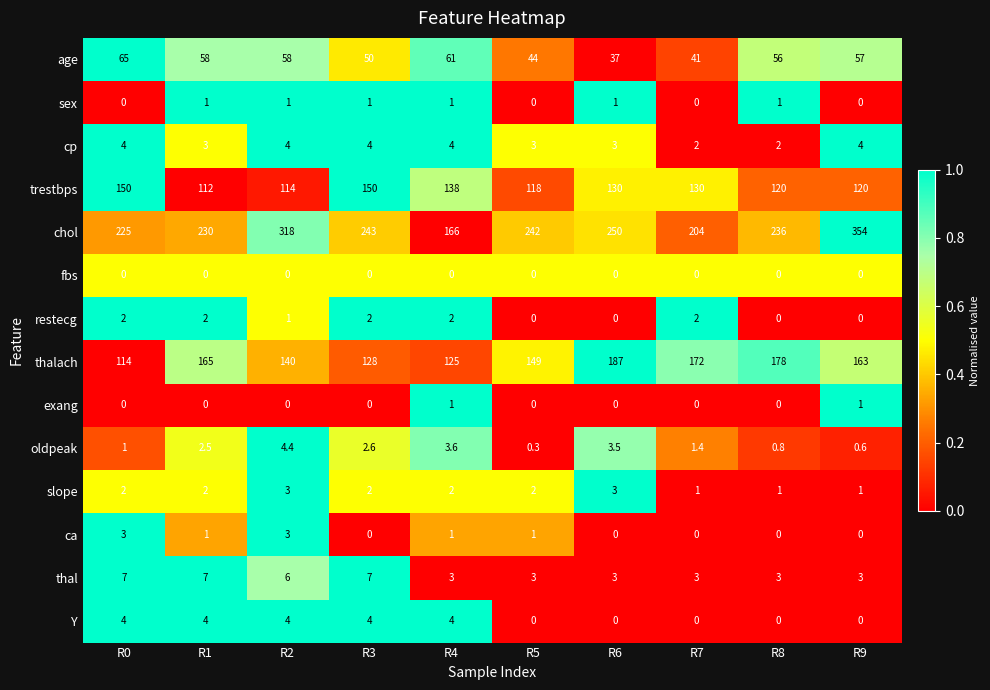

The slope series shows 3.0 at R2. True or false?

True